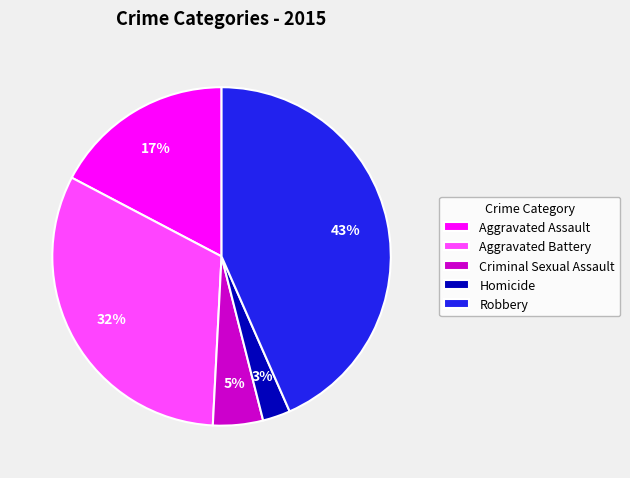

What is the ratio of the value at Robbery to the value at Aggravated Assault?

2.5